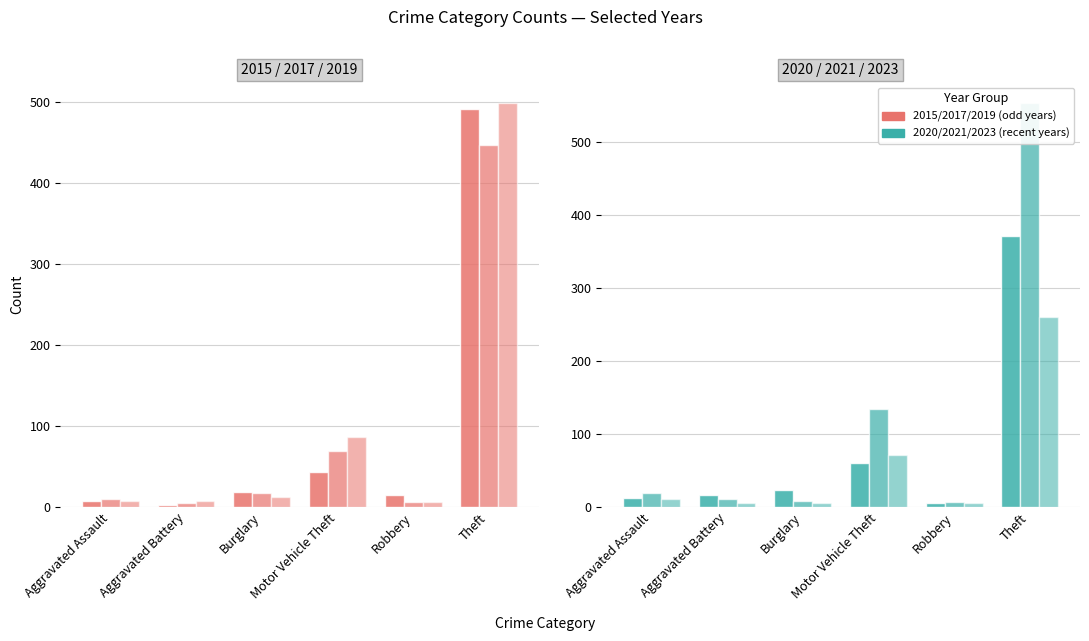

Where does the 2023 series first go above 11?

Aggravated Assault